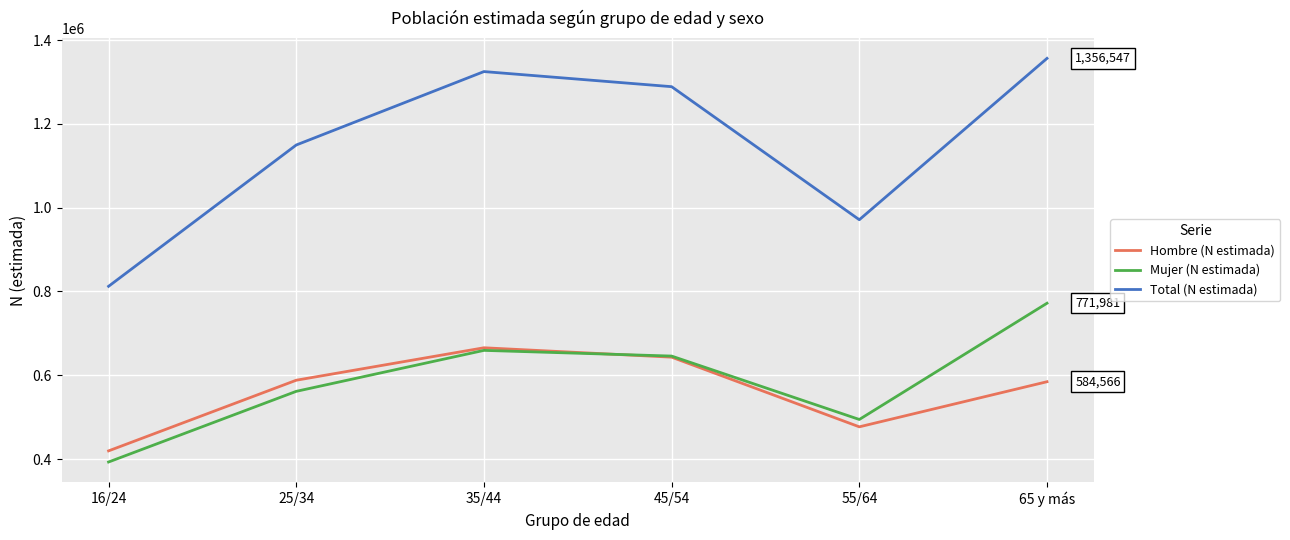

True or false: Mujer (N estimada) and Hombre (N estimada) intersect in this chart.

True